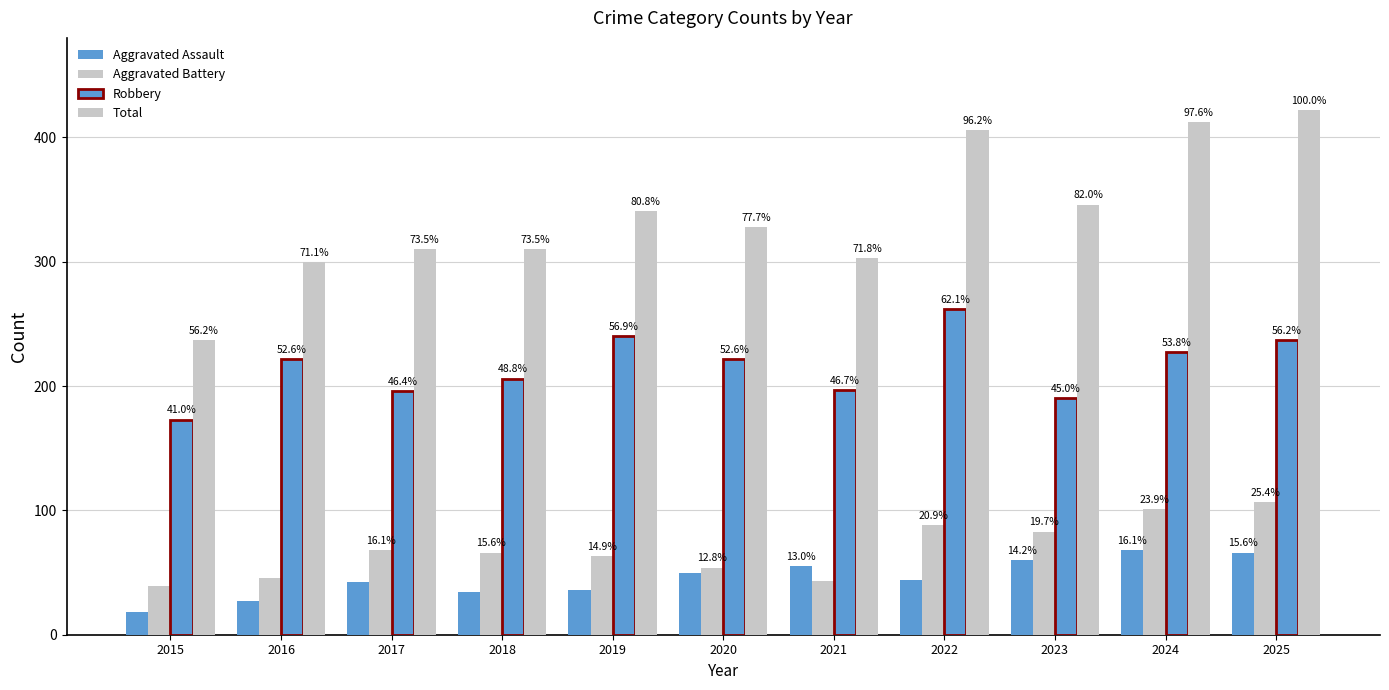

What is the total value across all series at 2016?

595